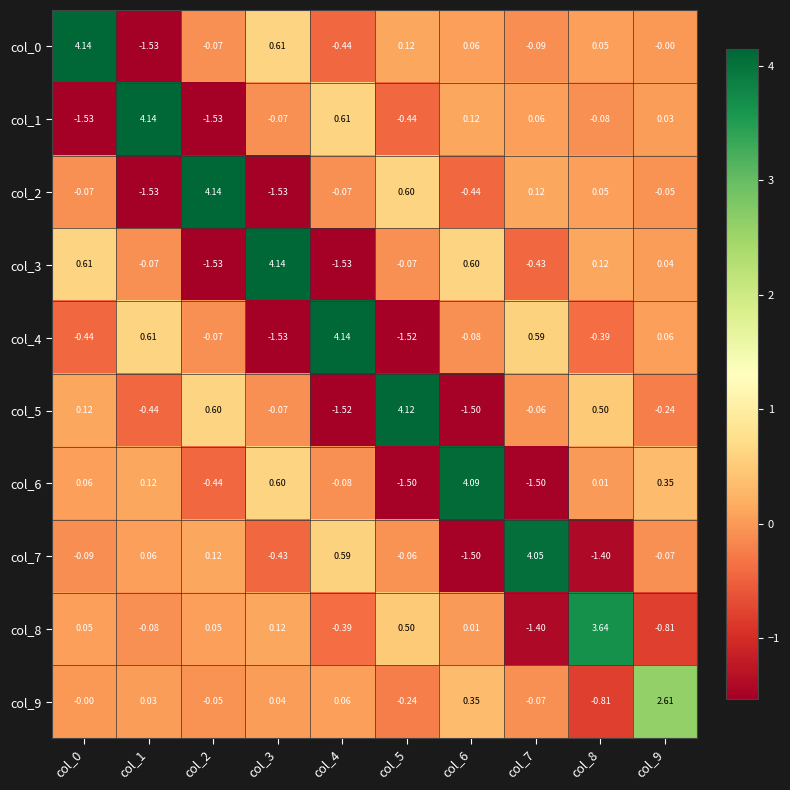

Is the value of col_5 at col_6 greater than the value of col_9 at col_9?

No